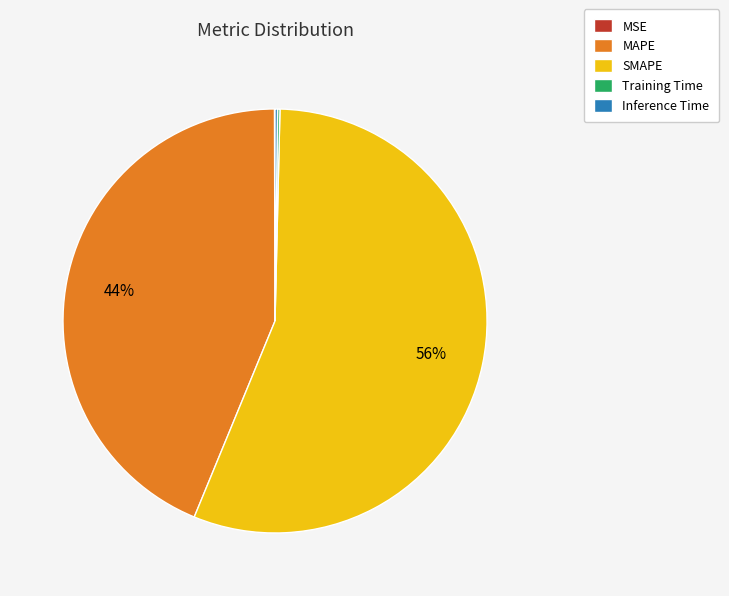

Does SMAPE represent more than half of the total?

Yes